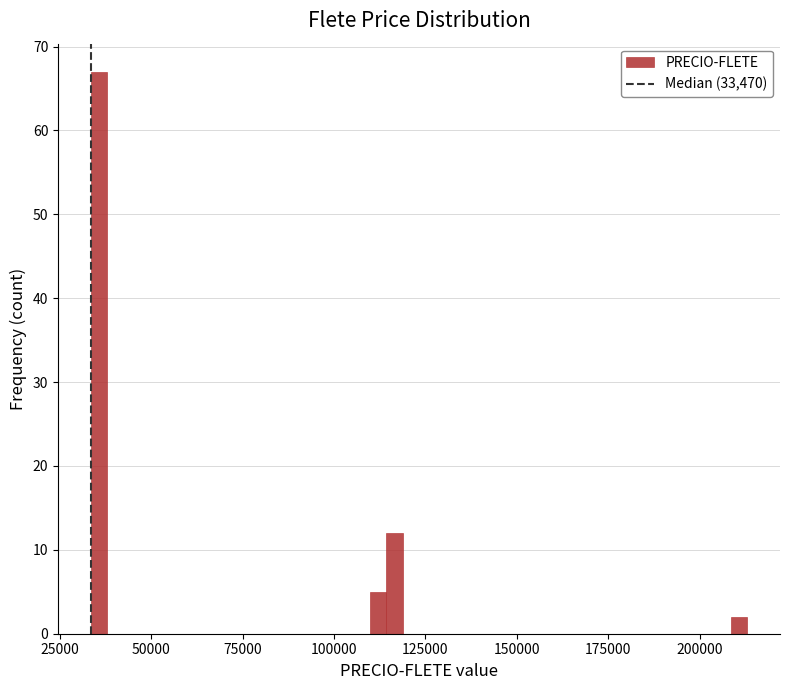

Around what value on the x-axis is the tallest bar? Give the approximate position of its centre, as read against the axis.

35000